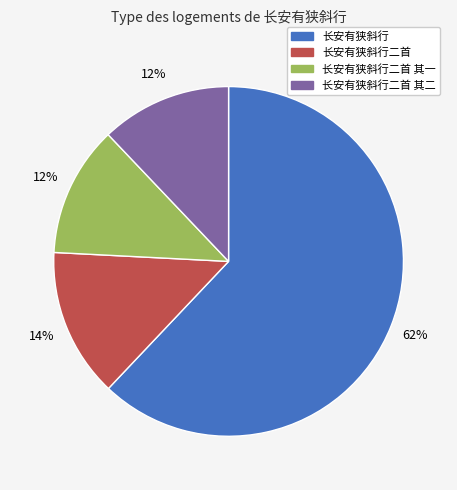

Is there any slice that represents more than half of the pie?

Yes